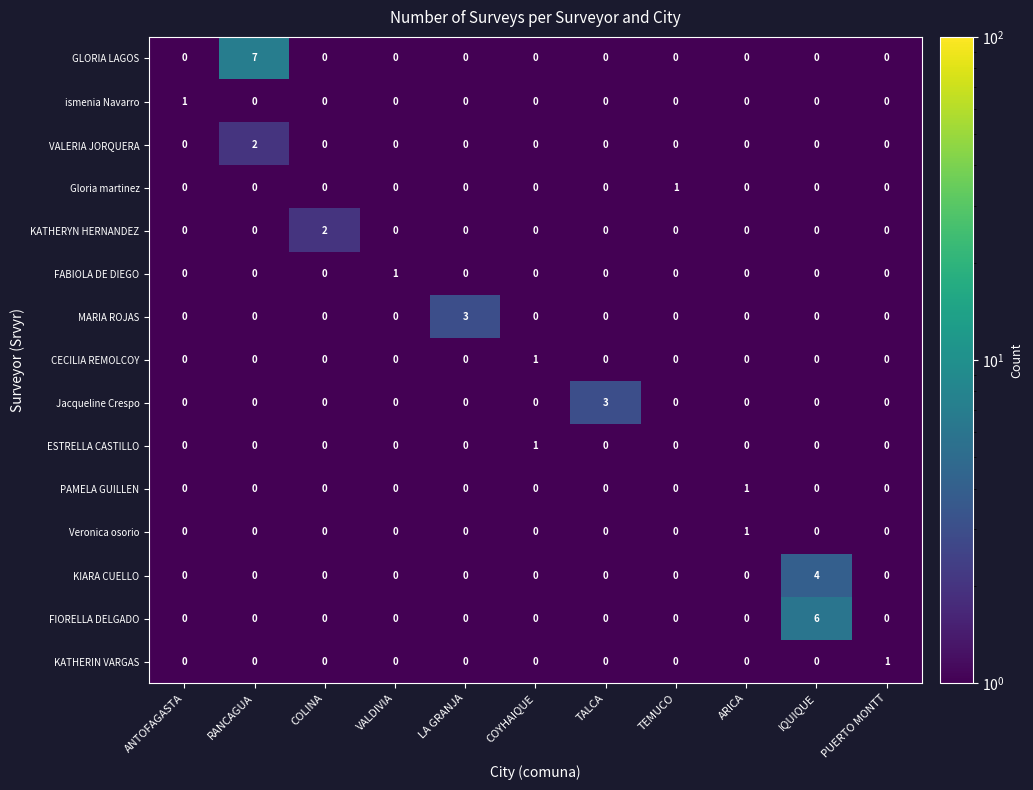

The ESTRELLA CASTILLO series shows 0 at RANCAGUA. True or false?

True